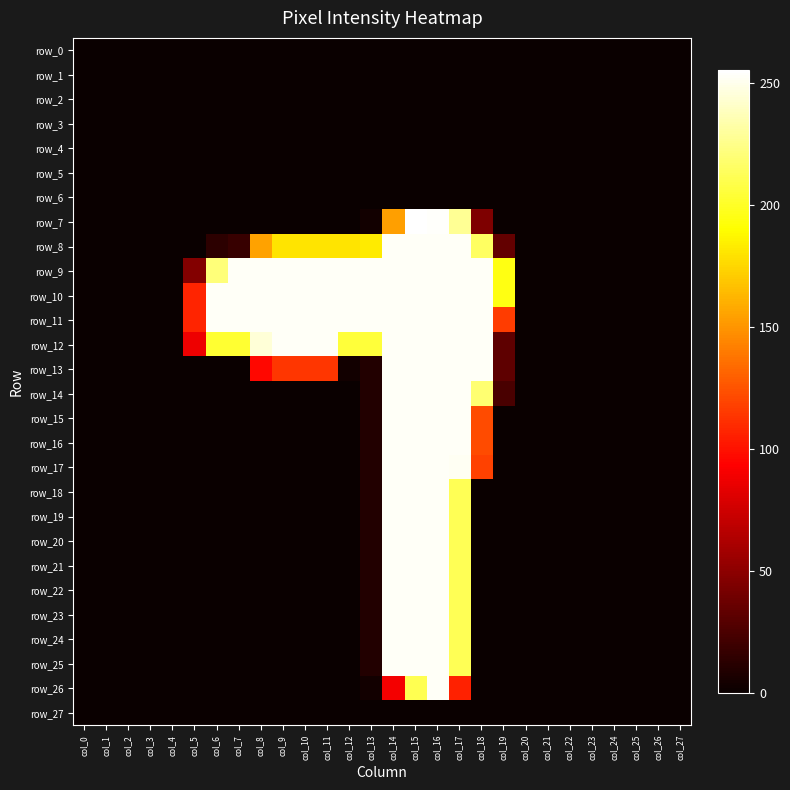

The row_26 series shows 106 at col_17. True or false?

True